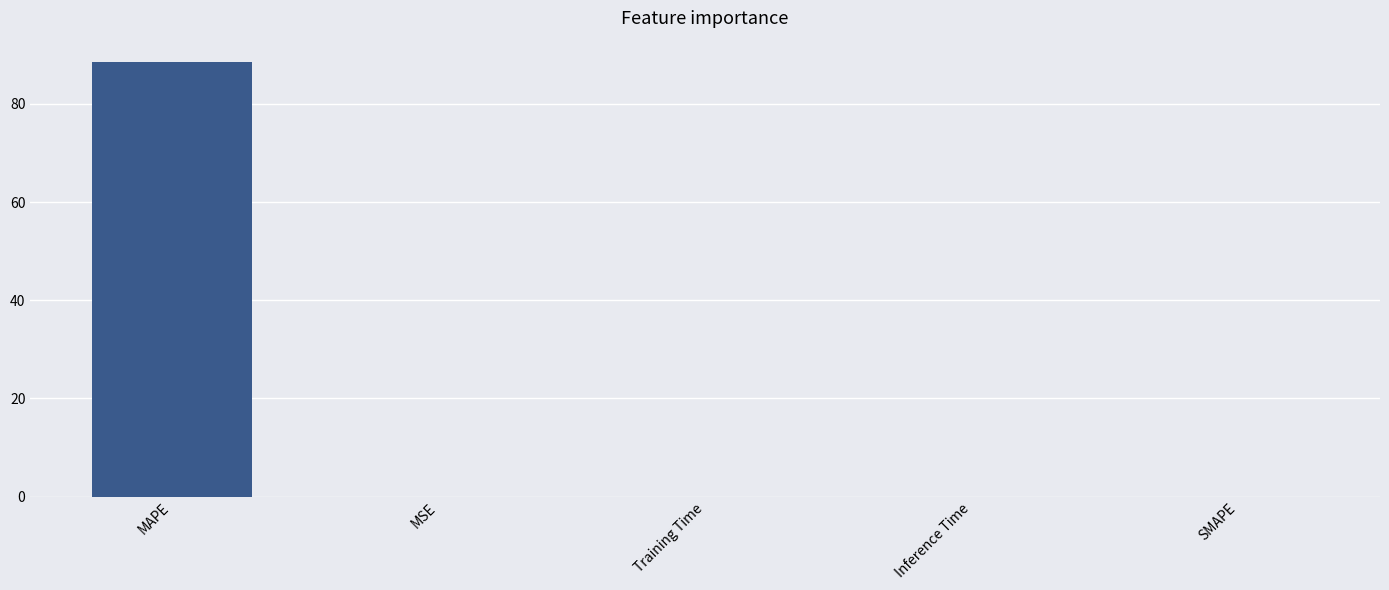

Which category has the highest value across all series?

MAPE